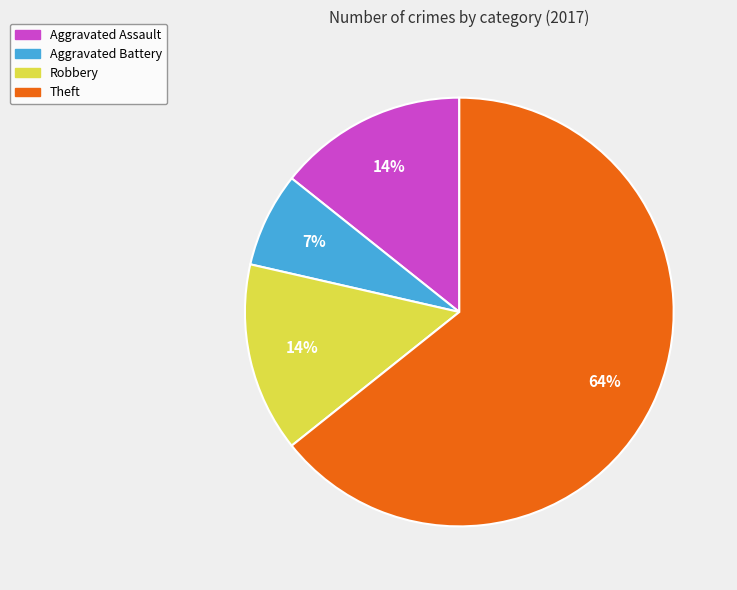

How many slices are in this pie chart?

4